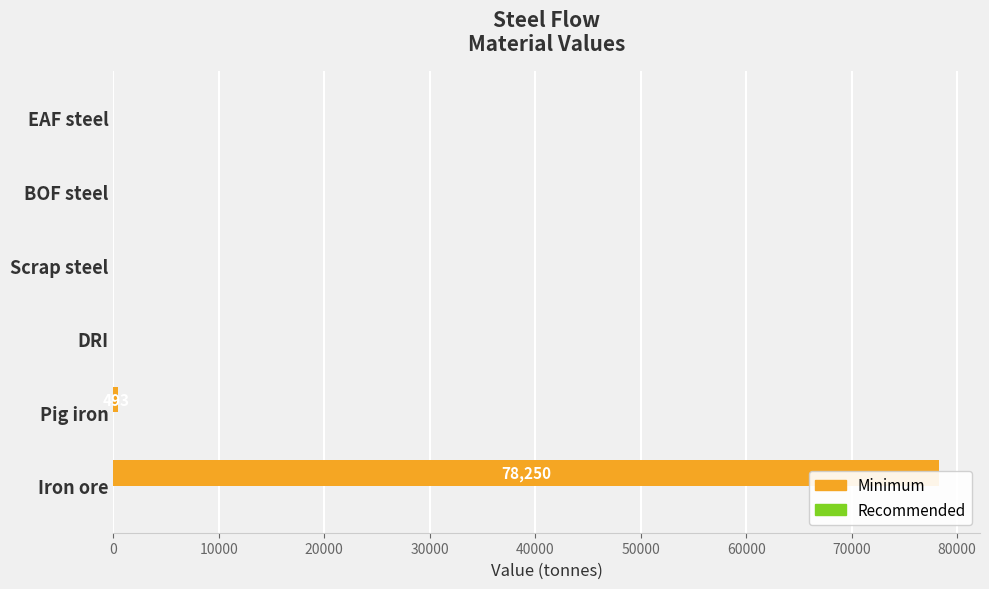

True or false: Minimum has a value of 686.7 at Pig iron.

False